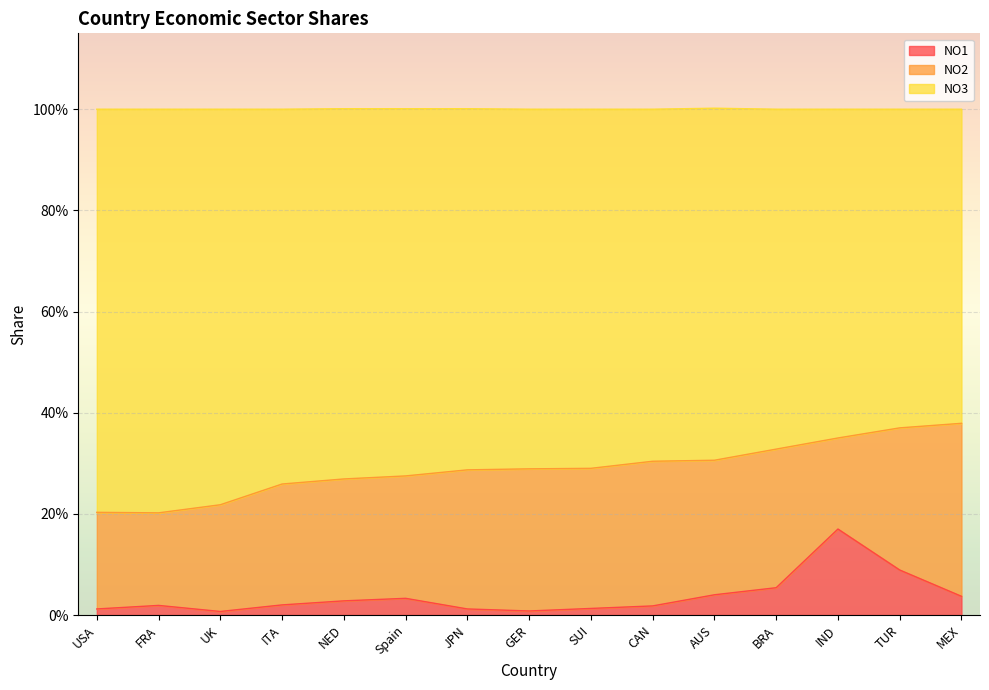

At how many categories does at least one series exceed 0?

15